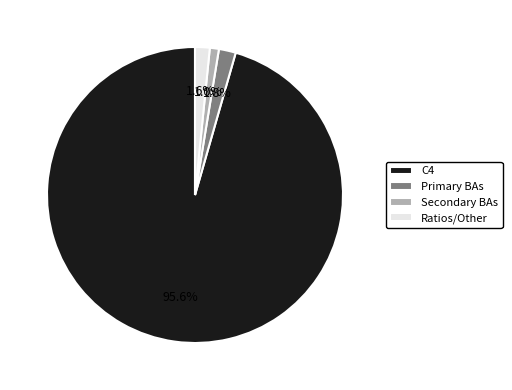

Is C4 the majority of the pie?

Yes